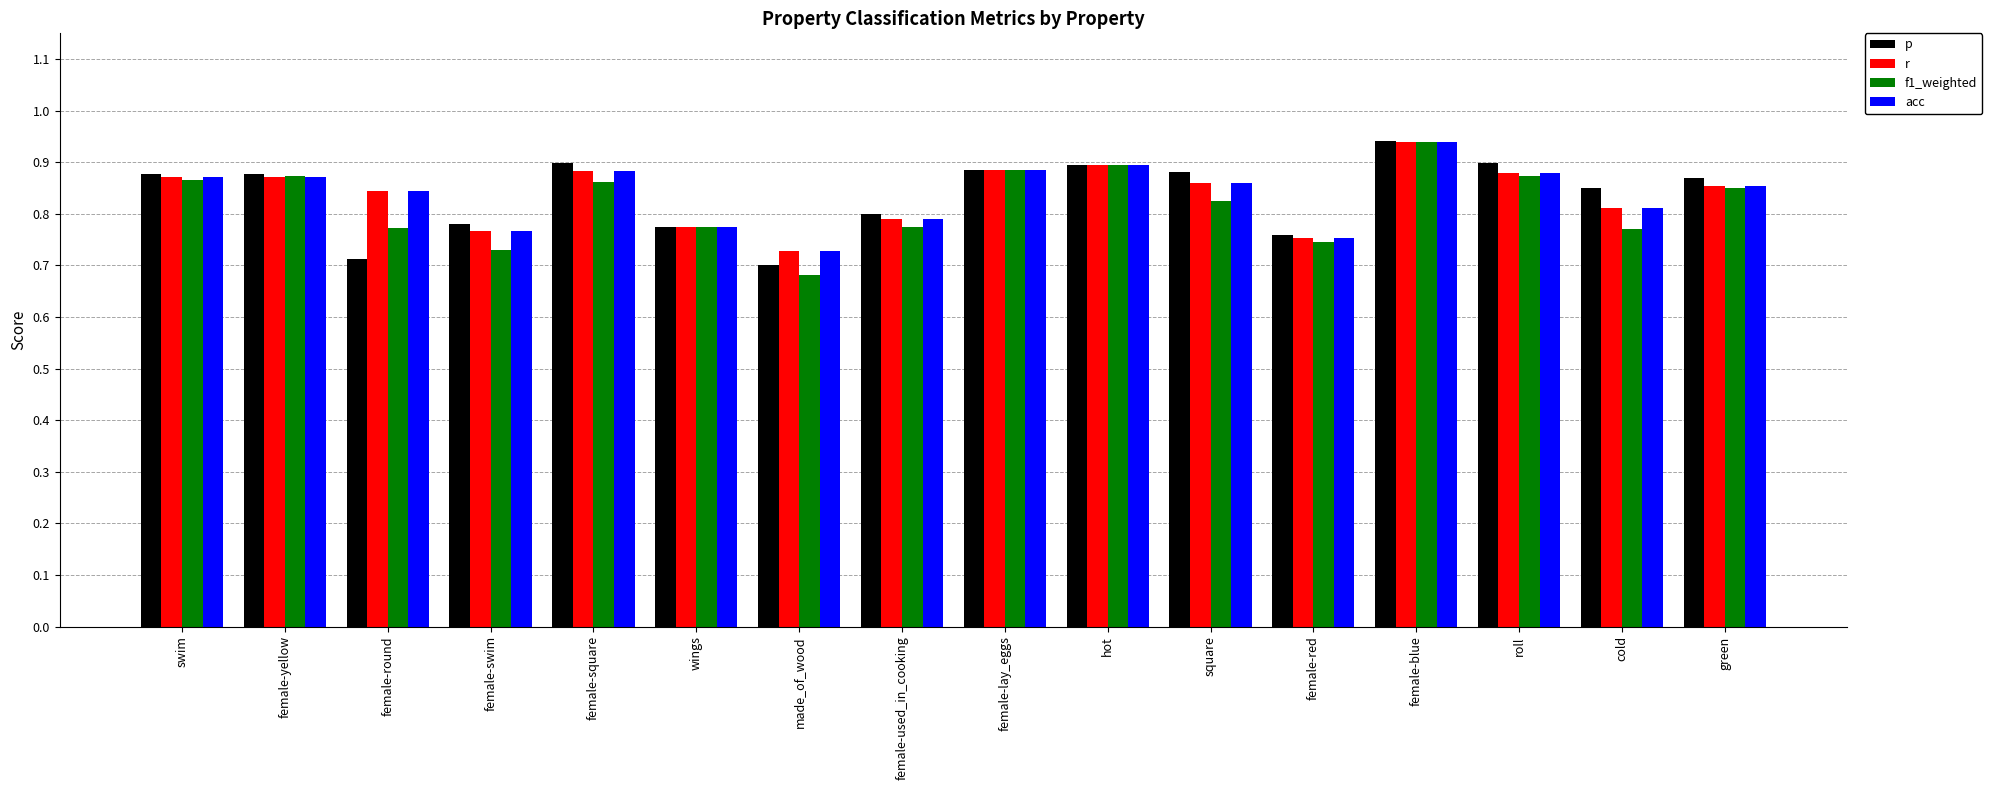

The p series shows 0.2 at green. True or false?

False